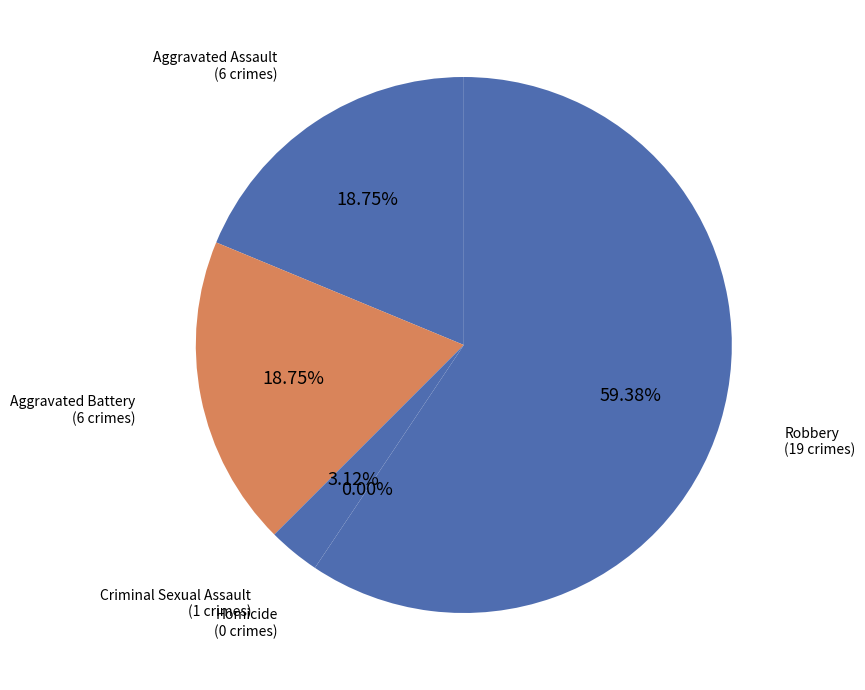

The Criminal Sexual Assault slice represents 1% of the pie. True or false?

False